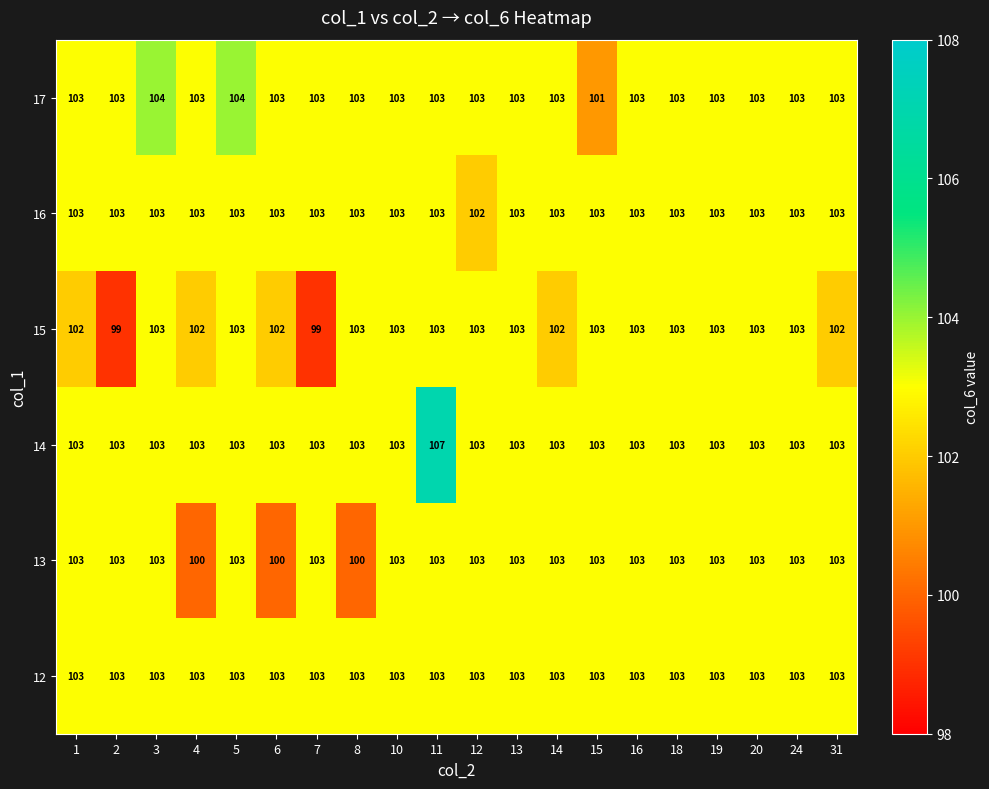

Count the 13 values in the range 103 to 104.

17